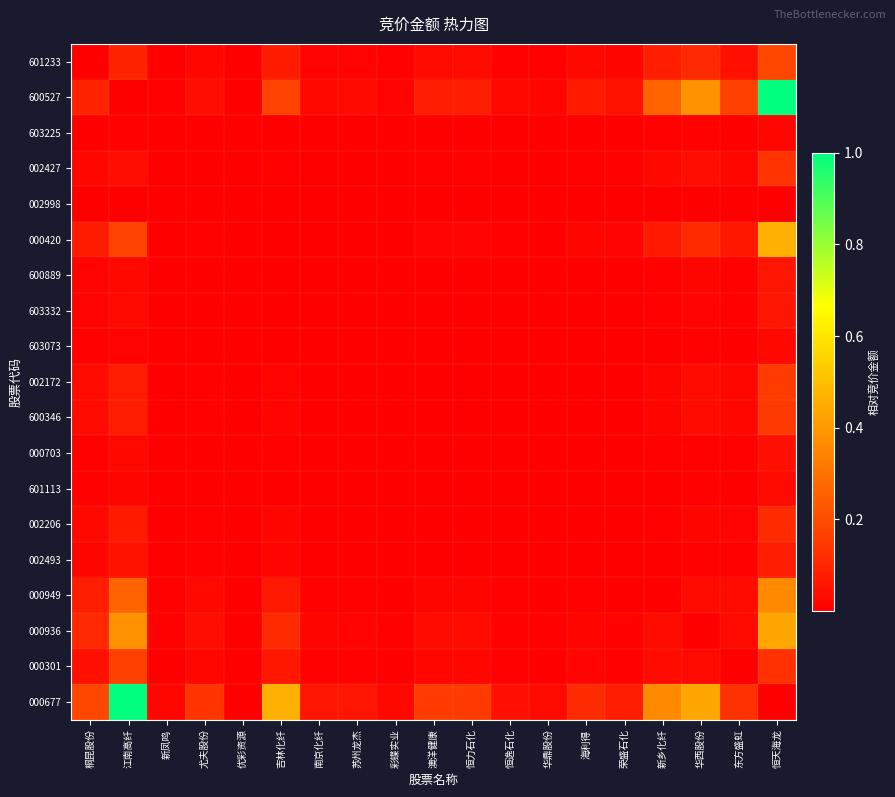

What is the difference between the highest and lowest values at 恒天海龙?

1.0